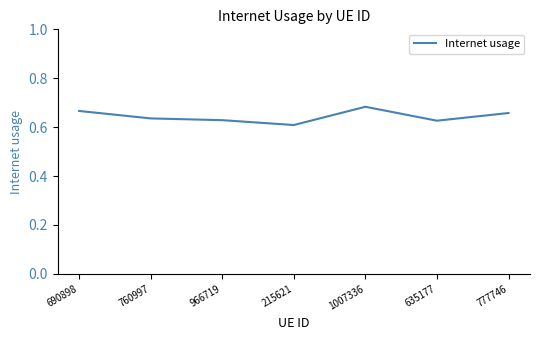

The chart shows a value of 1.0 at 635177. True or false?

False